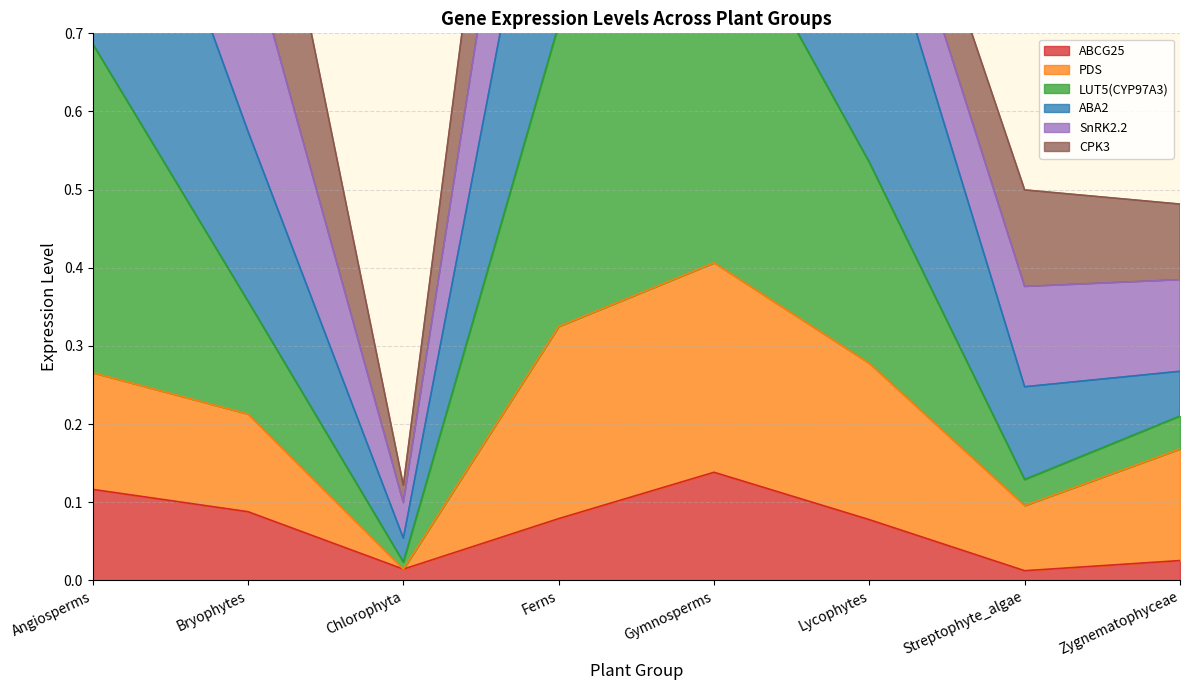

At which label does ABCG25 reach its peak?

Gymnosperms